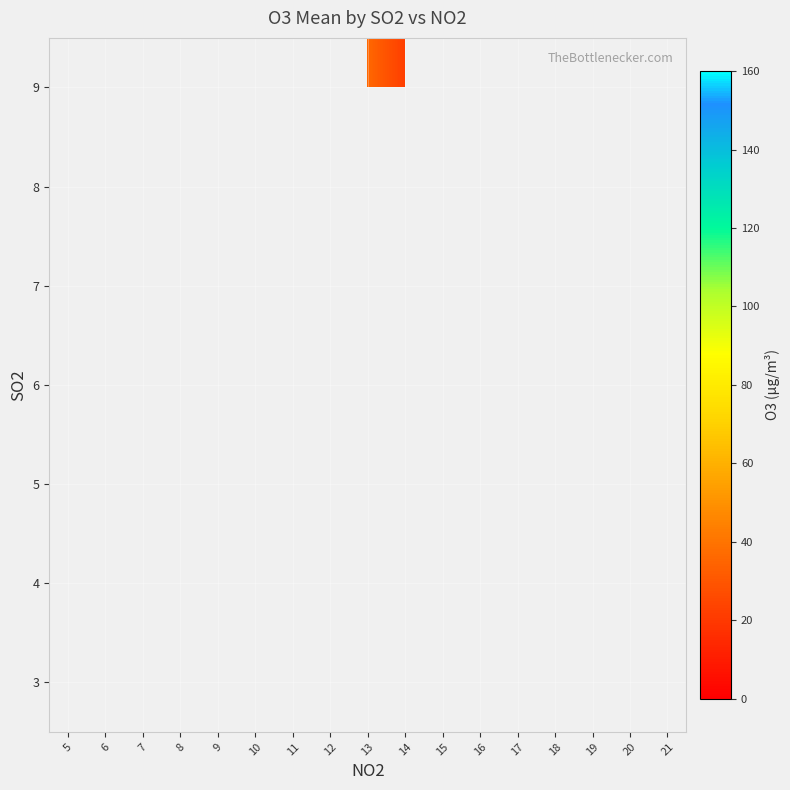

How many data points does each series have?

17